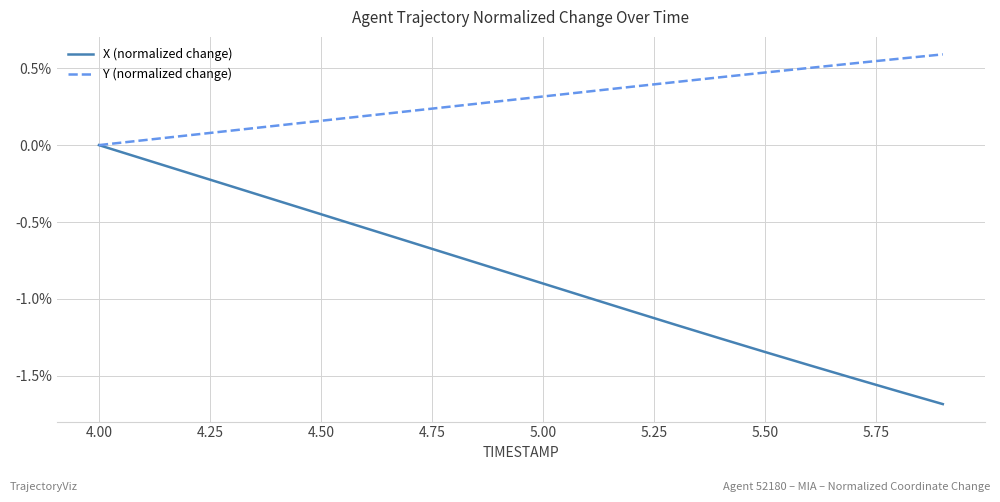

True or false: Y (normalized change) and X (normalized change) intersect in this chart.

False